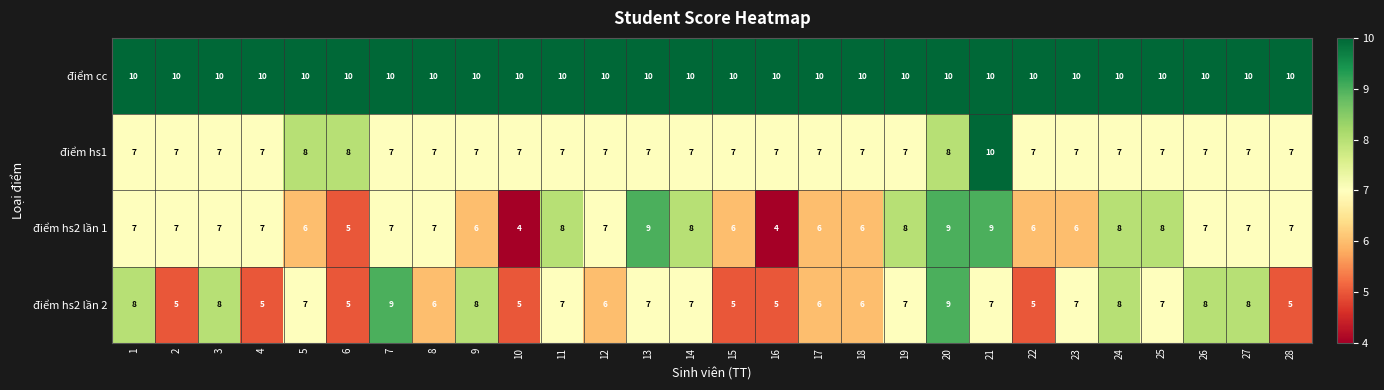

What is the maximum value shown in the chart?

10